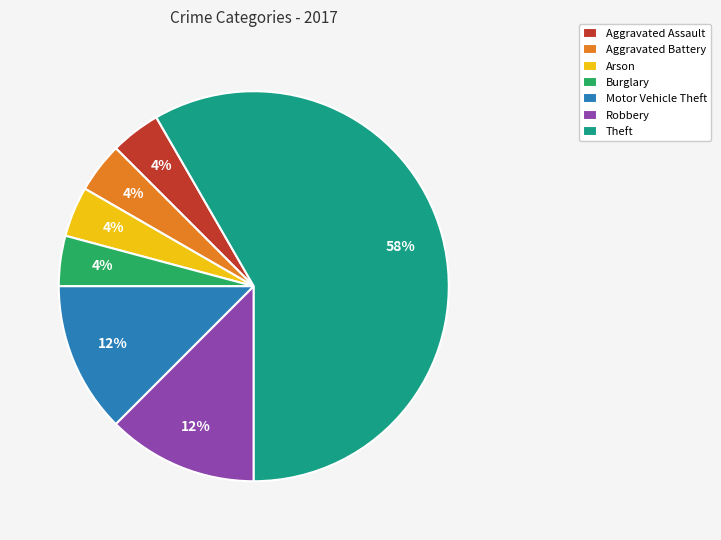

Which slice is the largest?

Theft